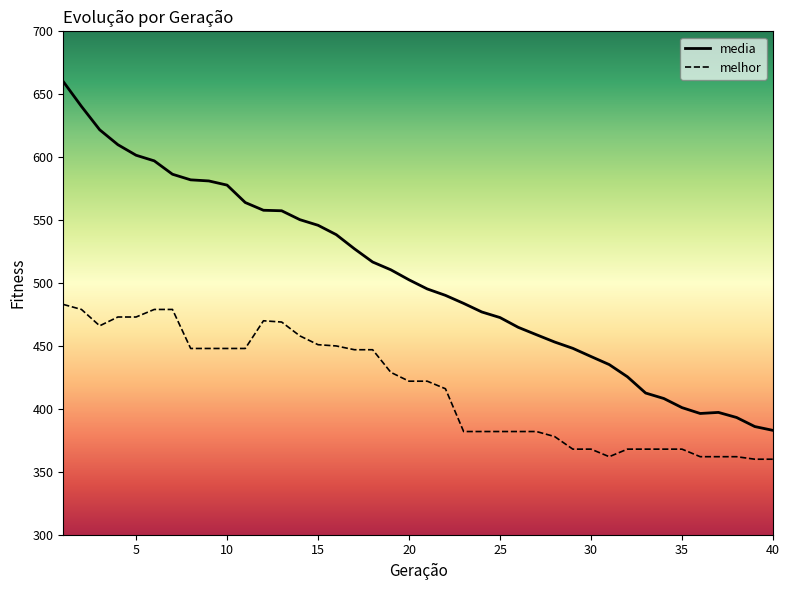

True or false: melhor and media intersect in this chart.

False